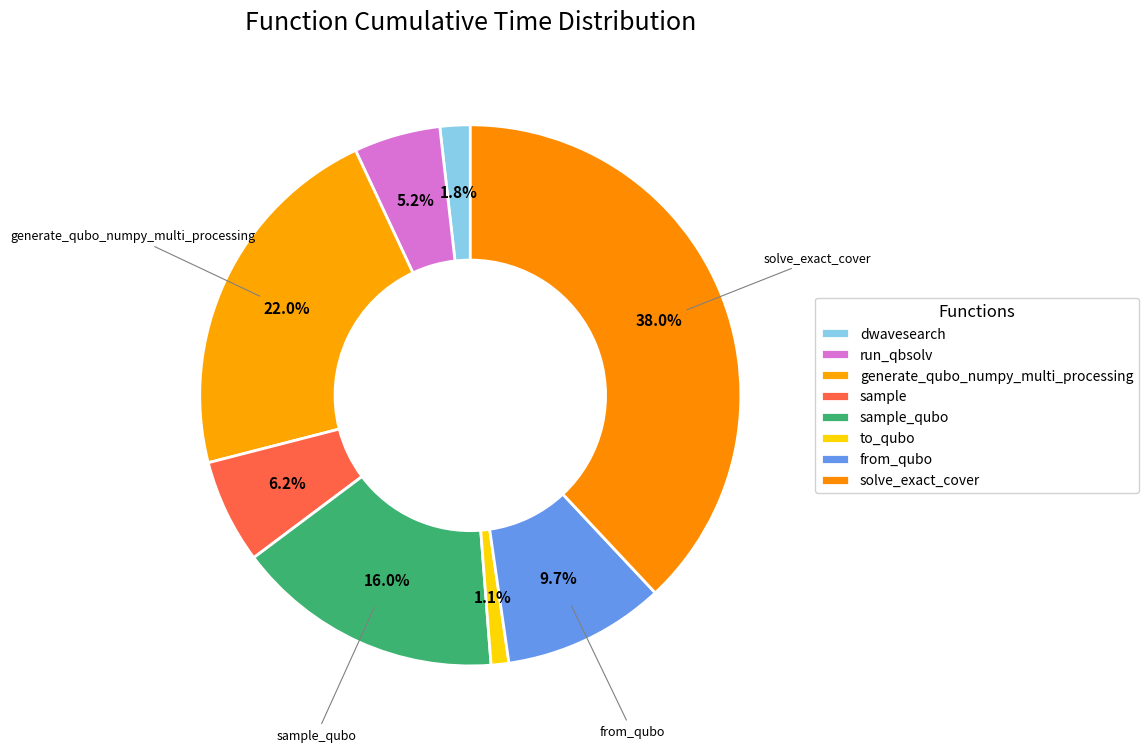

To the nearest percent, what is the difference between the largest and smallest slice percentages?

37%